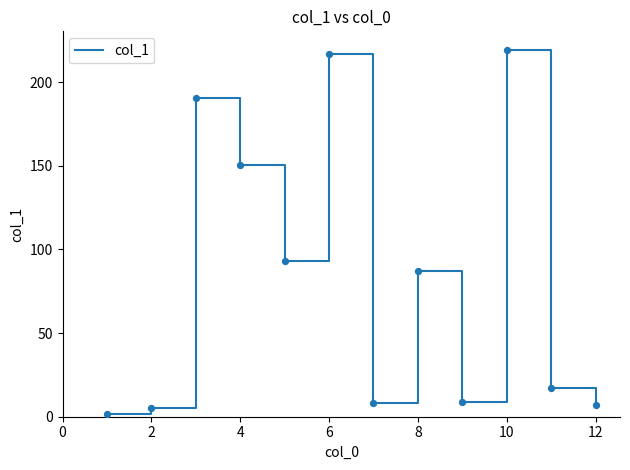

What is the difference between the maximum and minimum values?

217.7